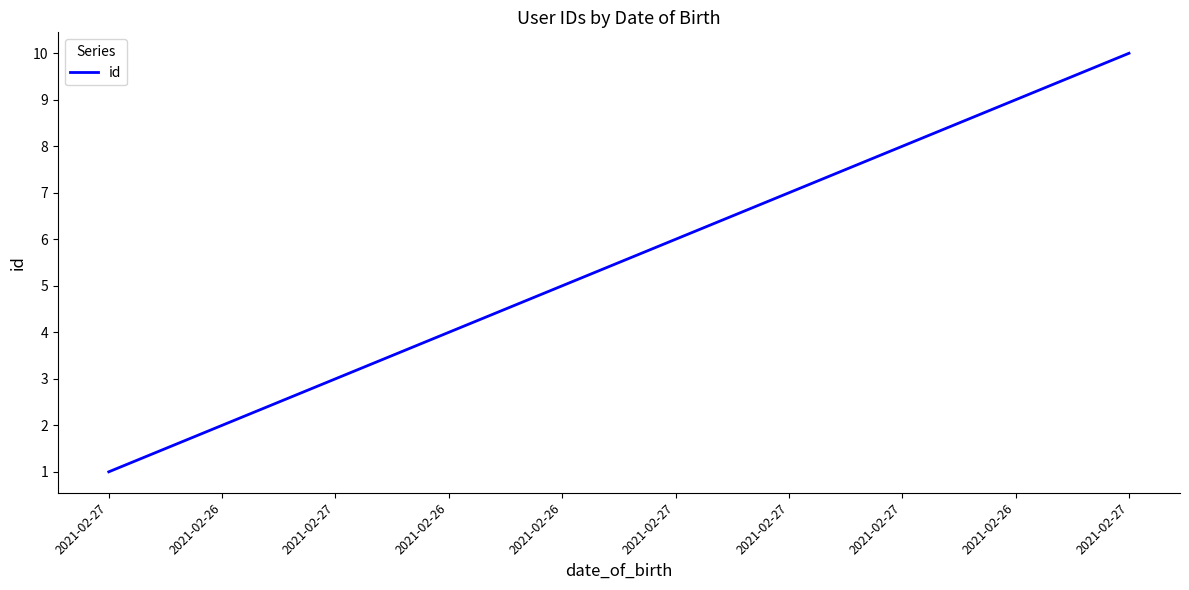

True or false: there are more than 0 points higher than both neighbors.

False